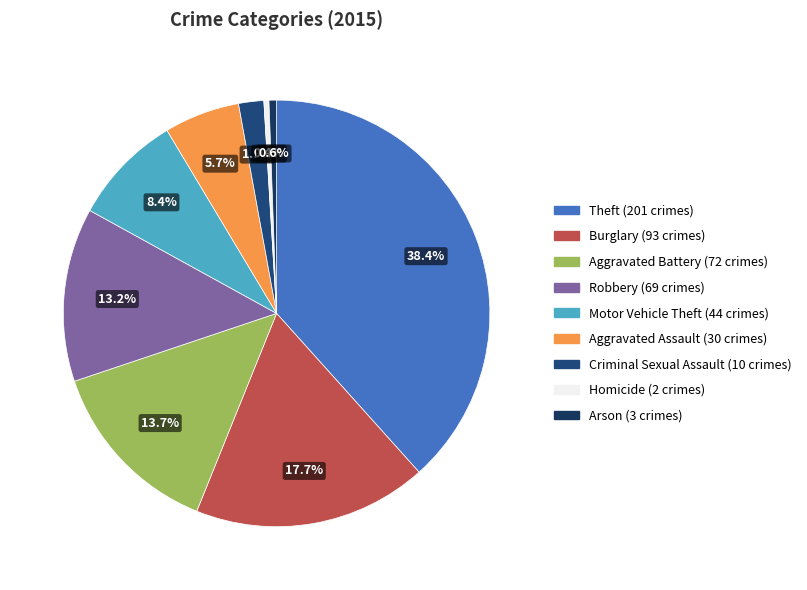

Approximately how many times larger is the value at Aggravated Battery compared to Burglary?

0.8